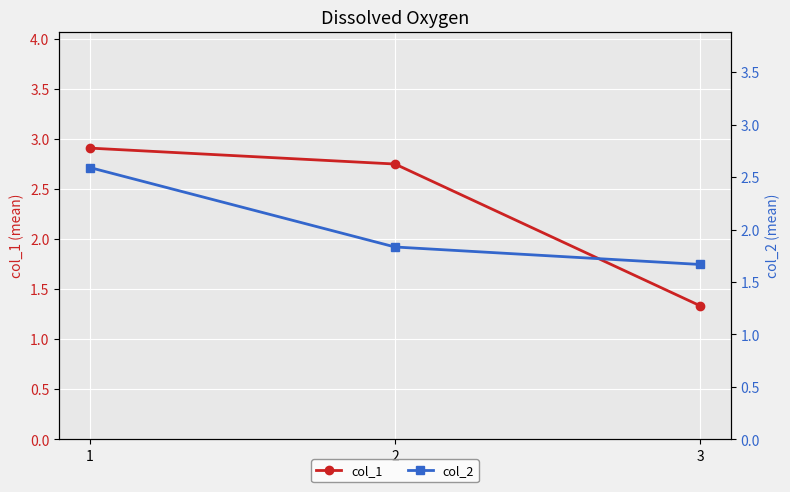

What is the difference between the highest and lowest values at 3?

0.3